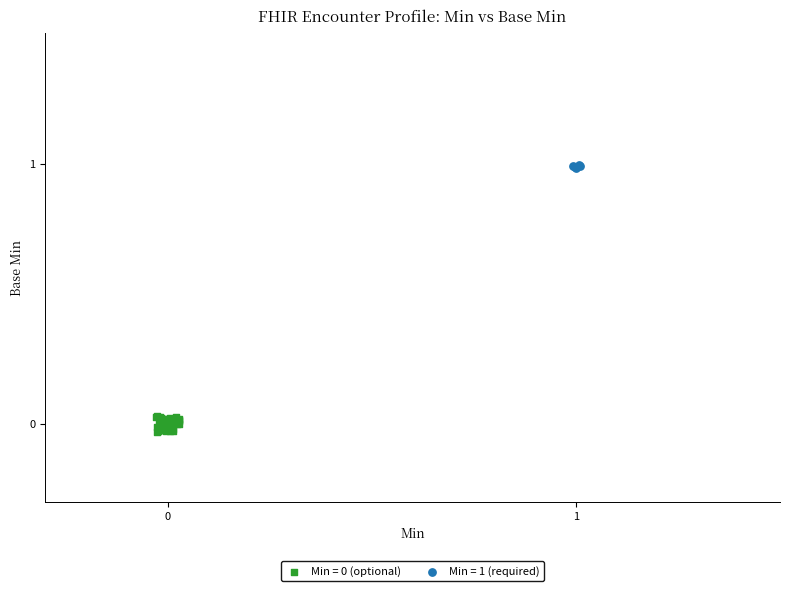

Which series reaches the maximum Y coordinate?

Min = 1 (required)